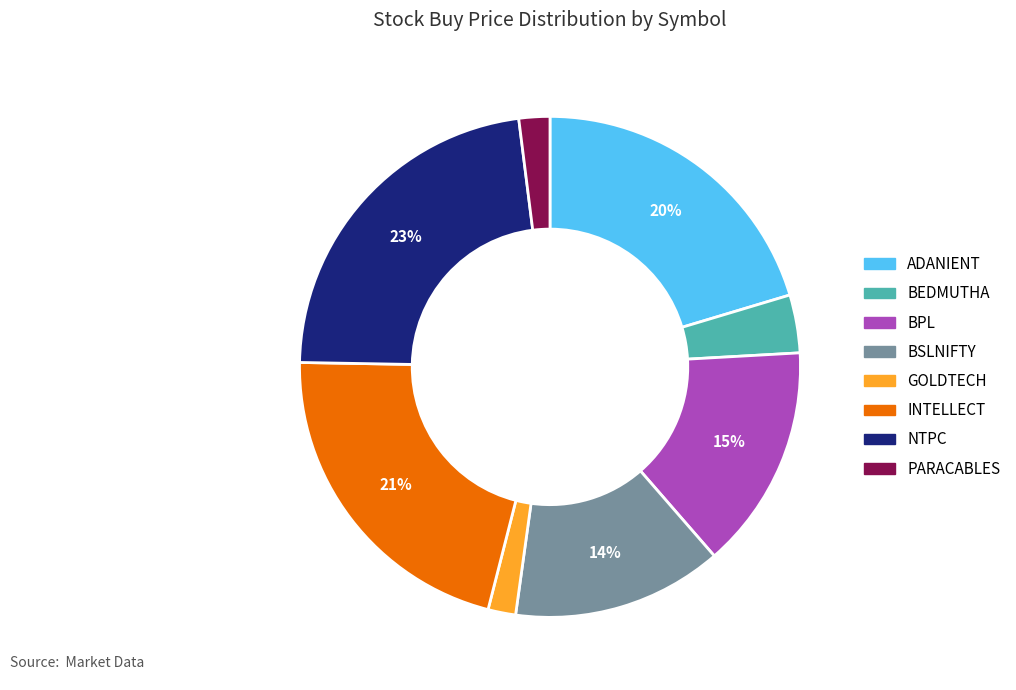

To the nearest percent, what percentage of the pie is PARACABLES?

2%